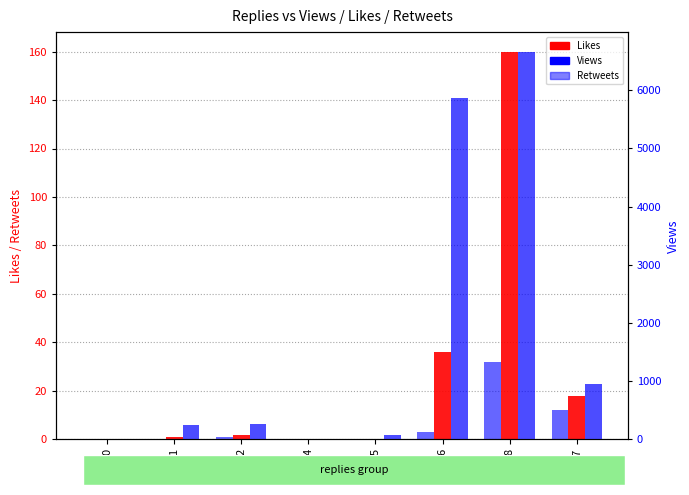

At how many categories does at least one series exceed 1804?

2